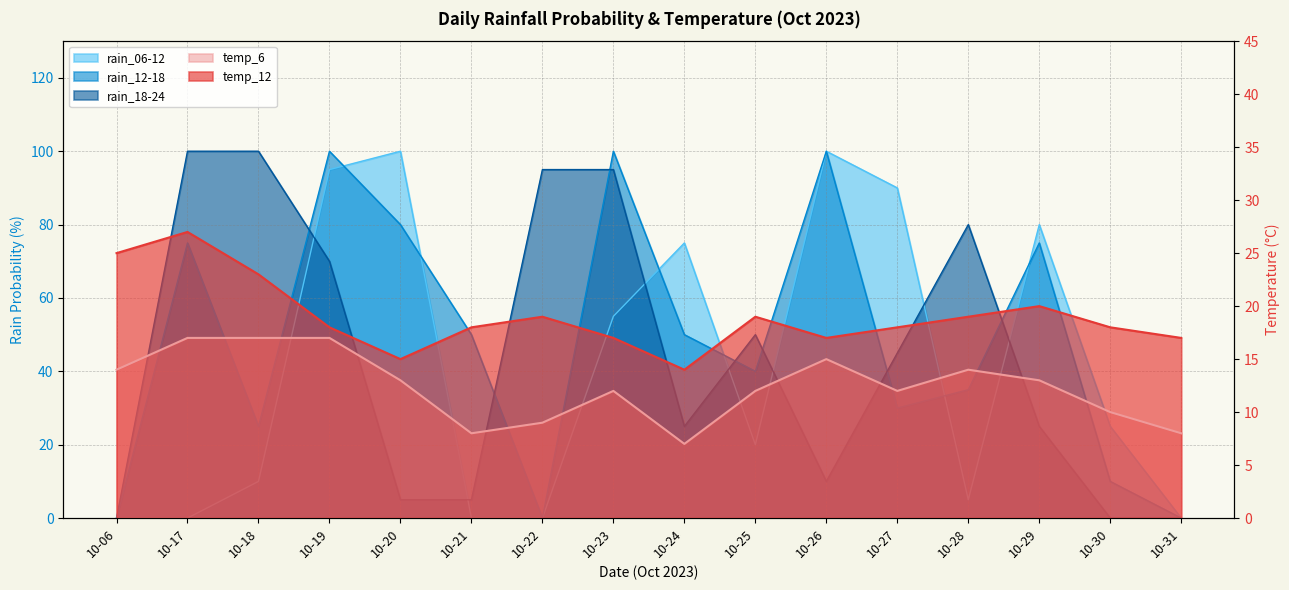

Is the value of rain_12-18 at 10-21 greater than the value of rain_06-12 at 10-21?

Yes